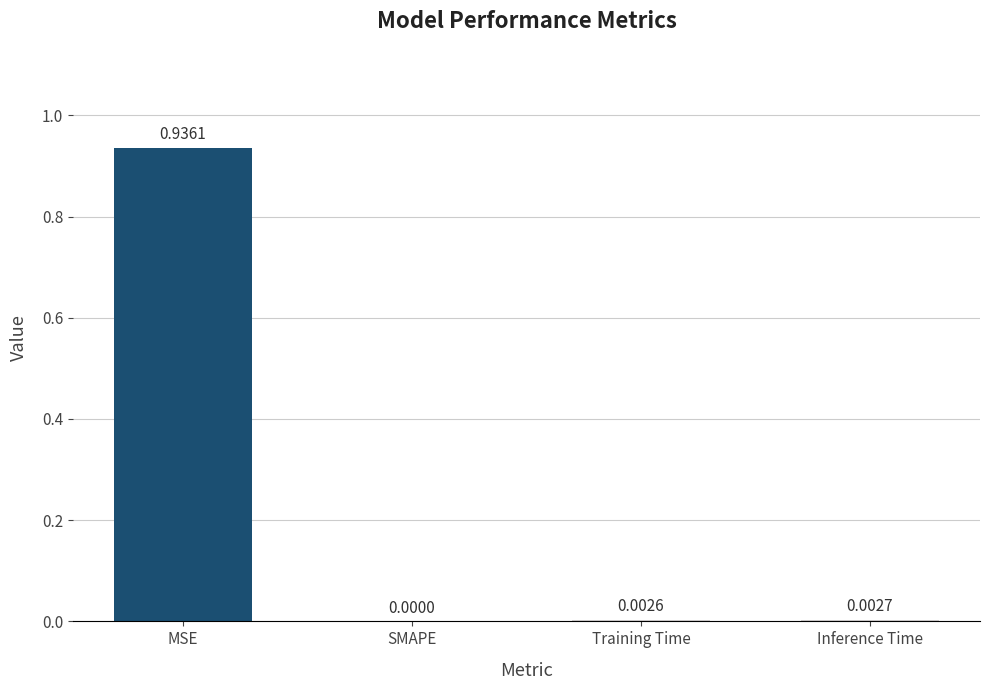

How many series are shown in this chart?

1